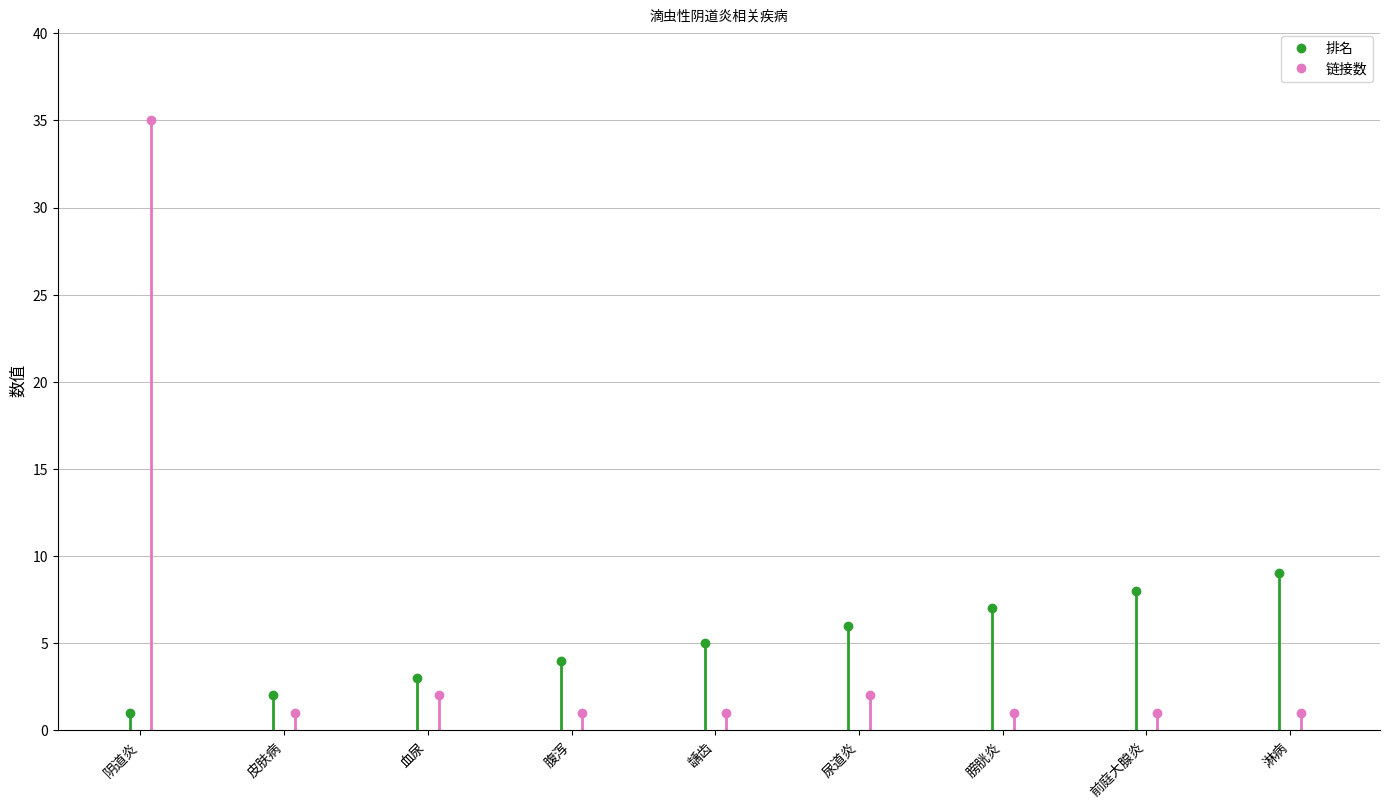

Reading left to right, list all the values displayed in this chart.

排名: 阴道炎=1	皮肤病=2	血尿=3	腹泻=4	龋齿=5	尿道炎=6	膀胱炎=7	前庭大腺炎=8	淋病=9
链接数: 阴道炎=35	皮肤病=1	血尿=2	腹泻=1	龋齿=1	尿道炎=2	膀胱炎=1	前庭大腺炎=1	淋病=1